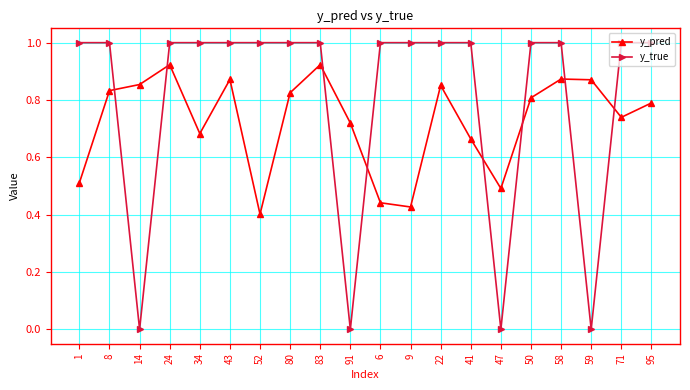

What is the sum of the y_pred values at 43 and 59?

1.7